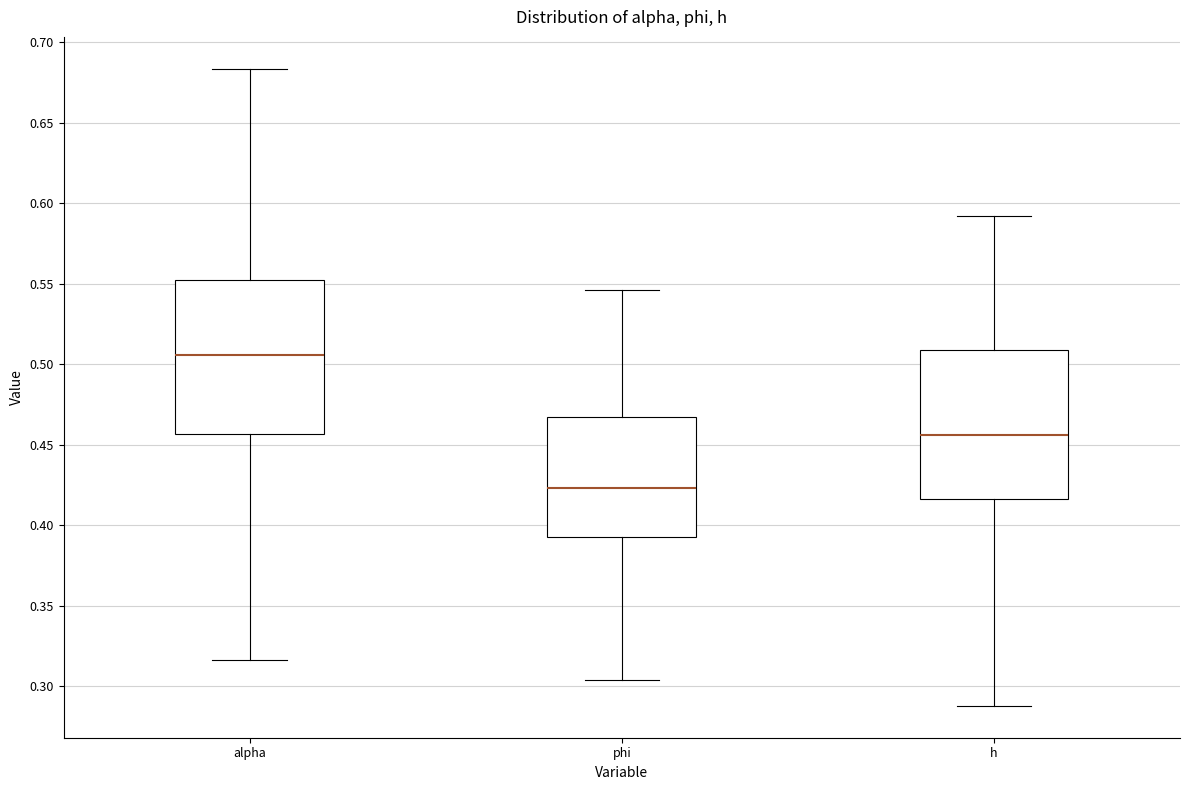

Reading left to right, read every box against the y-axis: the position of its median line, the range the box covers, and the ends of its whiskers. The values are not printed on the chart, so give them approximately, as read against the axis.

alpha: median 0.505, box 0.455 to 0.550, whiskers 0.315 to 0.685
phi: median 0.425, box 0.395 to 0.465, whiskers 0.305 to 0.545
h: median 0.455, box 0.415 to 0.510, whiskers 0.290 to 0.590